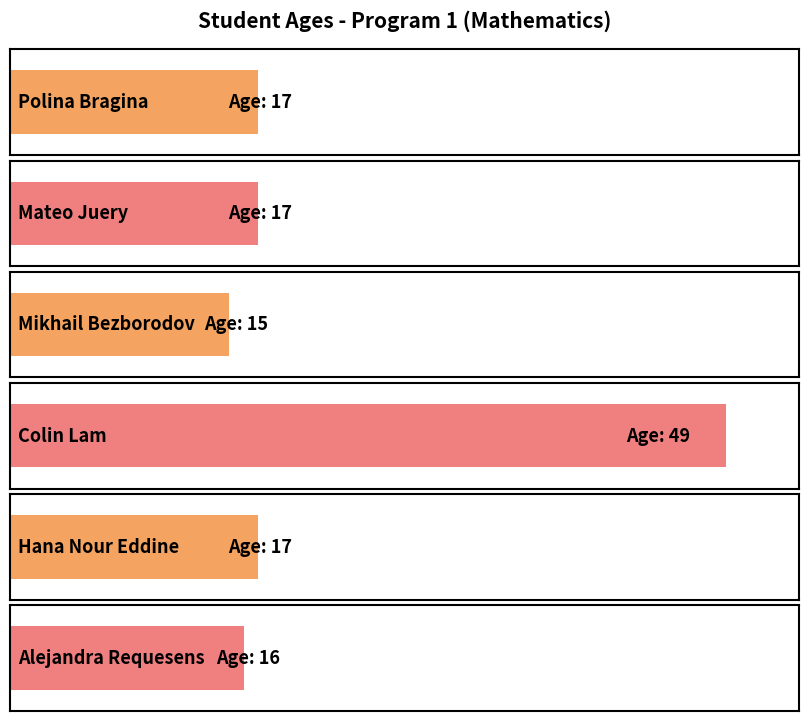

List the labels in order of value, smallest first.

Mikhail Bezborodov, Alejandra Requesens, Polina Bragina, Mateo Juery, Hana Nour Eddine, Colin Lam